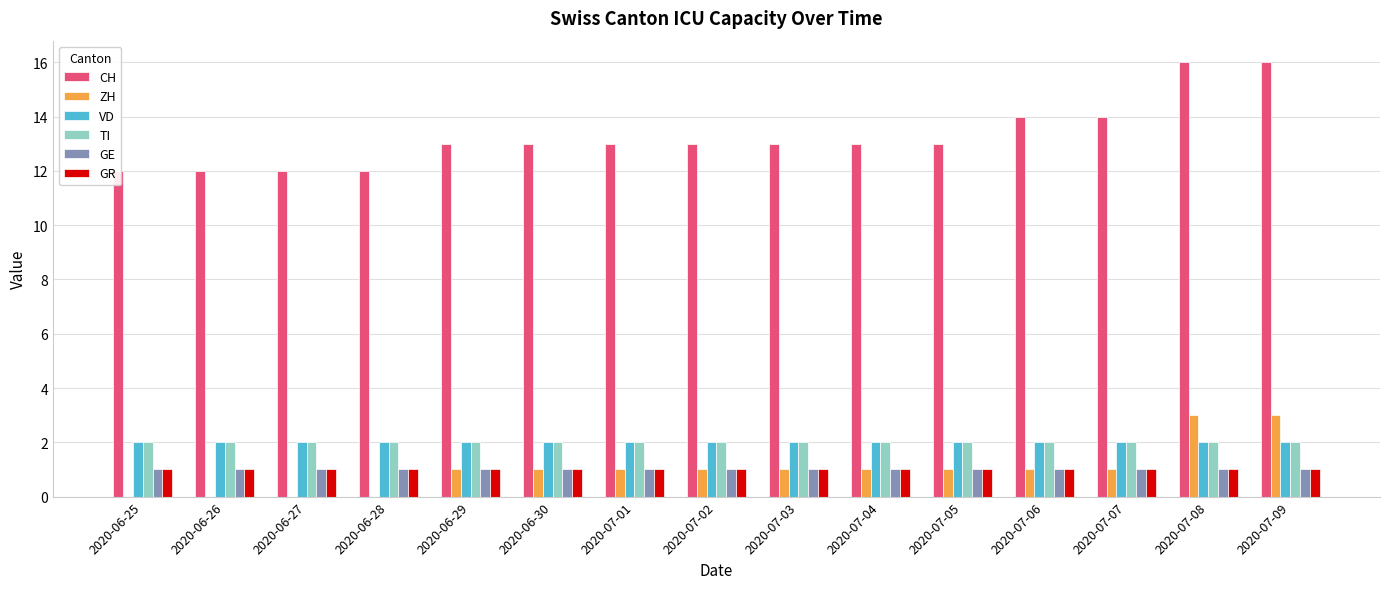

List the labels in order of CH value, smallest first.

2020-06-25, 2020-06-26, 2020-06-27, 2020-06-28, 2020-06-29, 2020-06-30, 2020-07-01, 2020-07-02, 2020-07-03, 2020-07-04, 2020-07-05, 2020-07-06, 2020-07-07, 2020-07-08, 2020-07-09